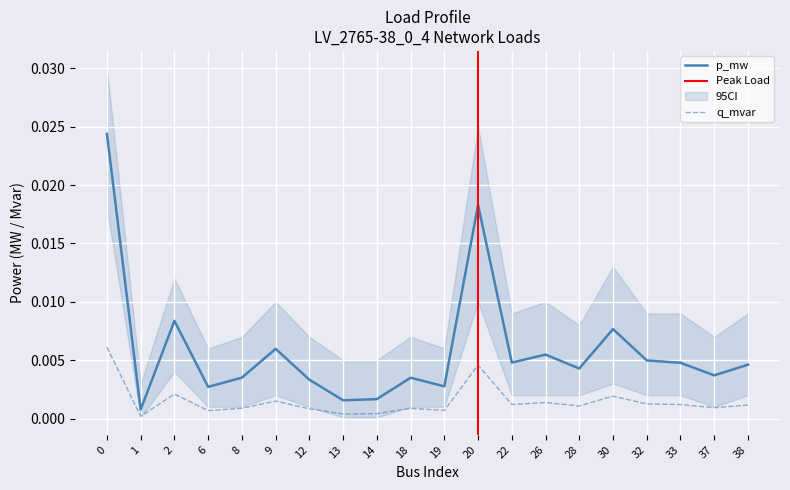

Where is q_mvar nearest to the value 0?

1